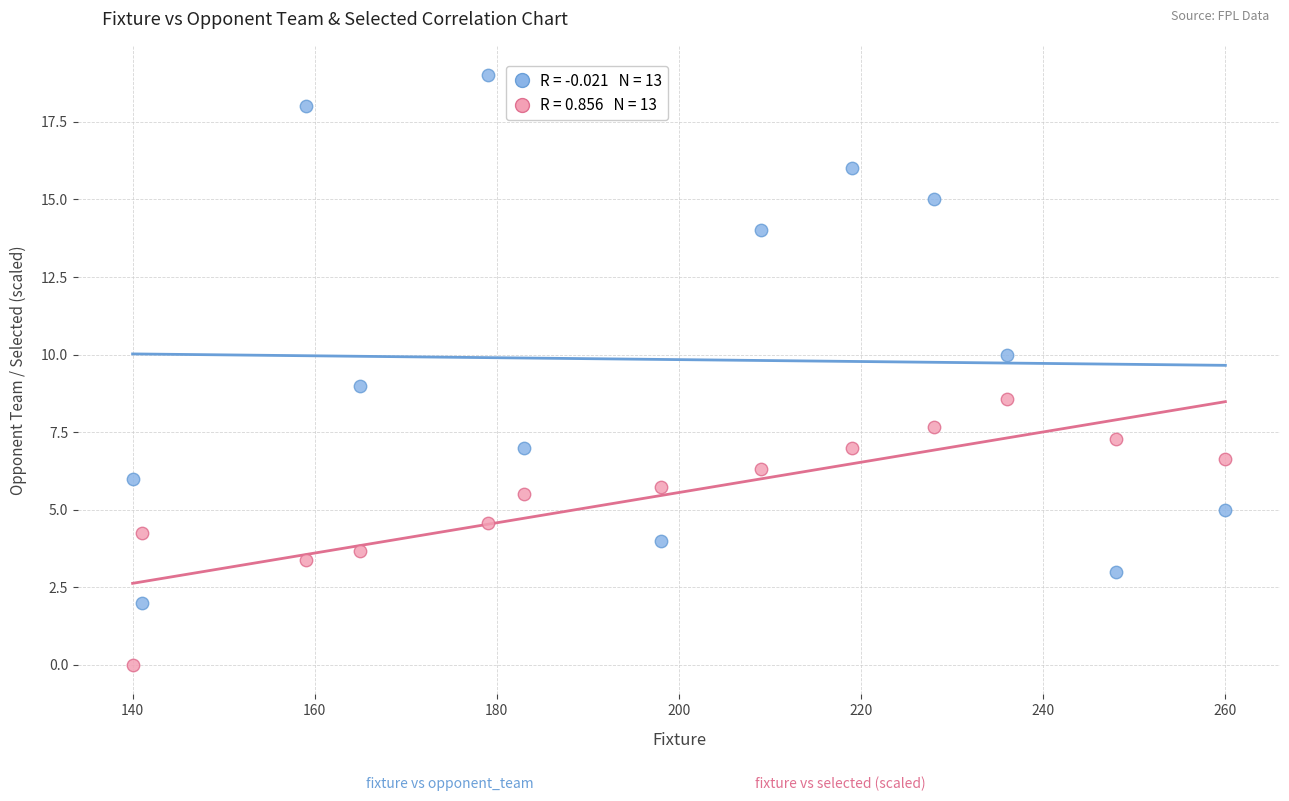

Across all data points, what is the range of Y values (max minus min)?

19.0